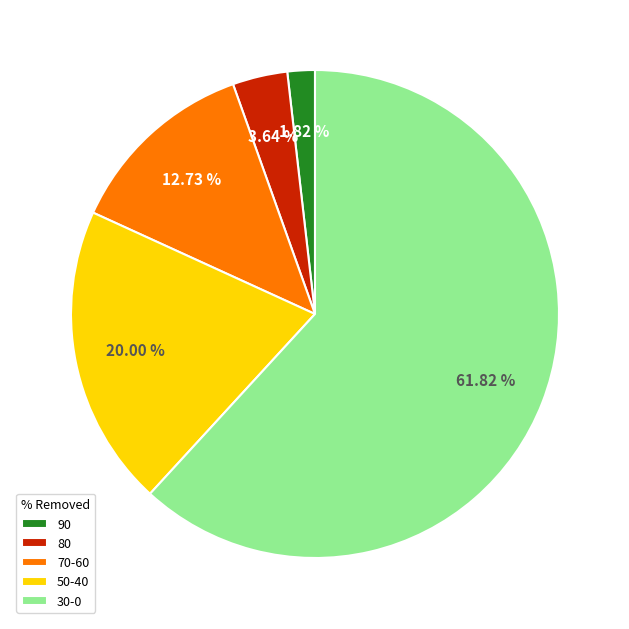

Rank the categories by value from lowest to highest.

90, 80, 70-60, 50-40, 30-0